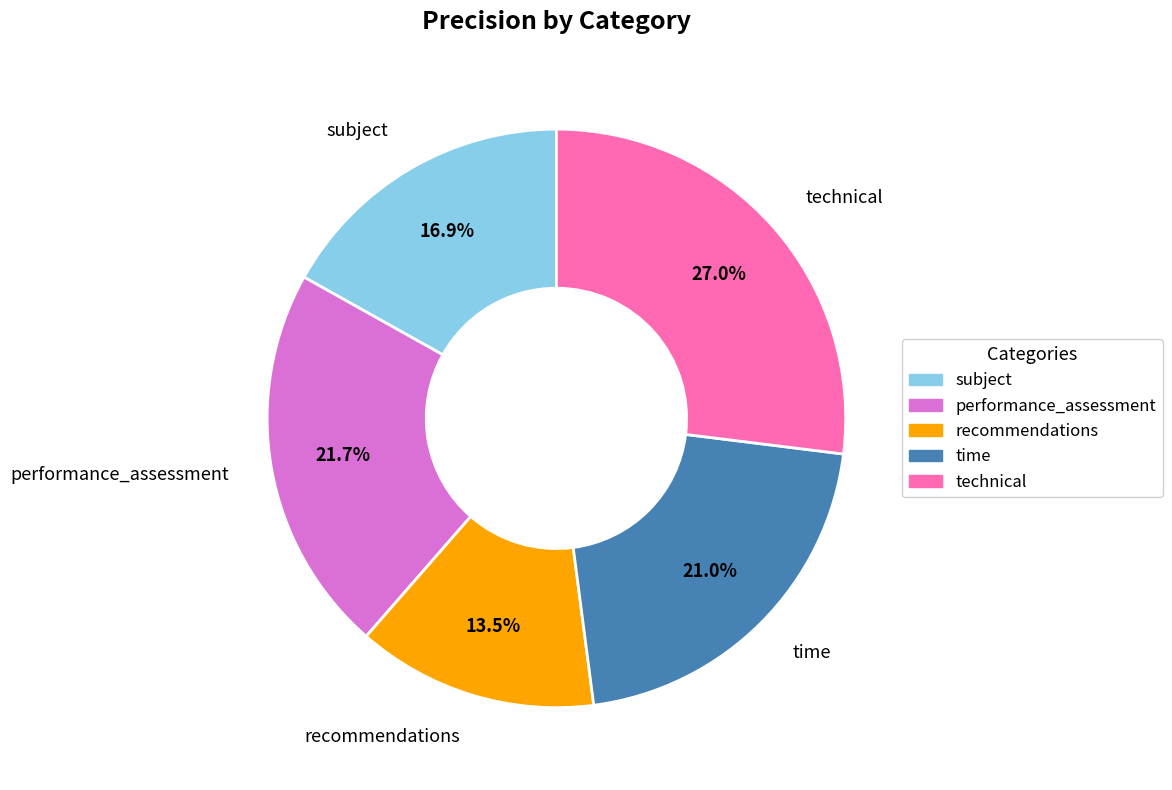

Which category has the biggest portion of the pie?

technical